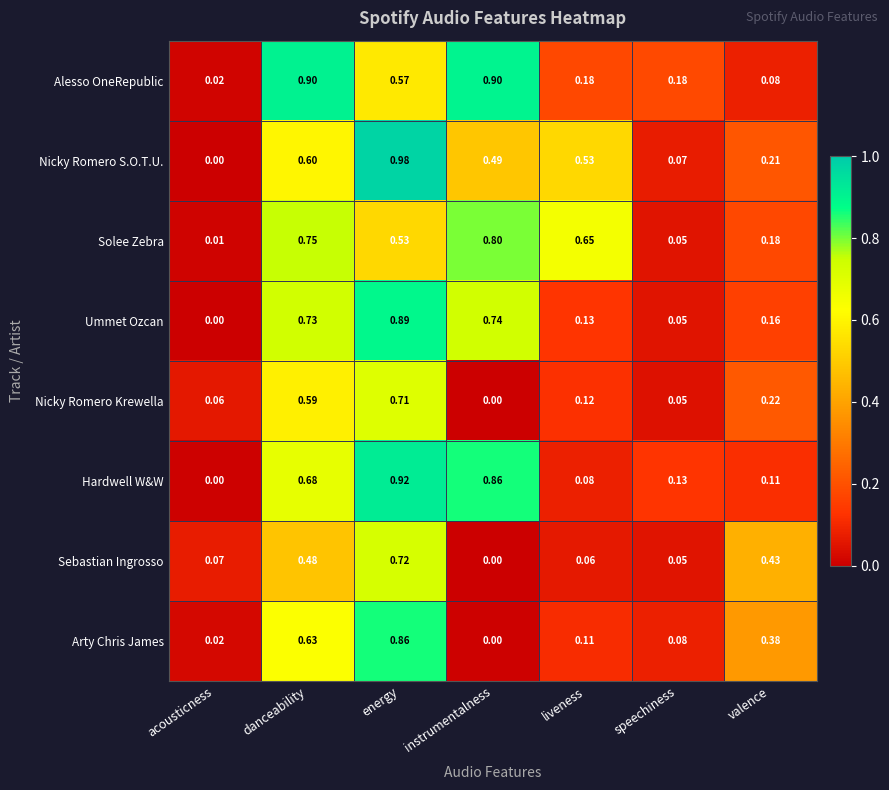

At which label is Alesso OneRepublic closest to 0?

acousticness